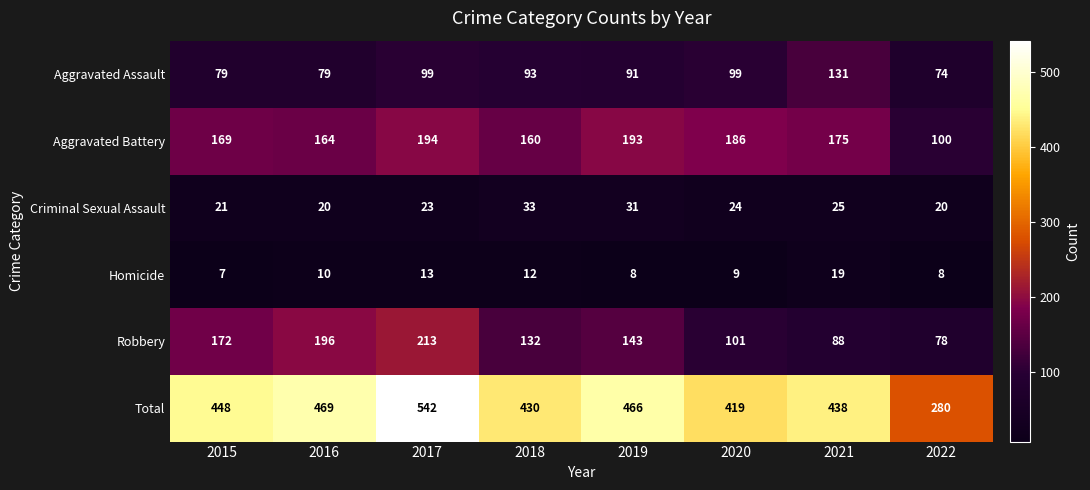

The Aggravated Assault series shows 93 at 2018. True or false?

True